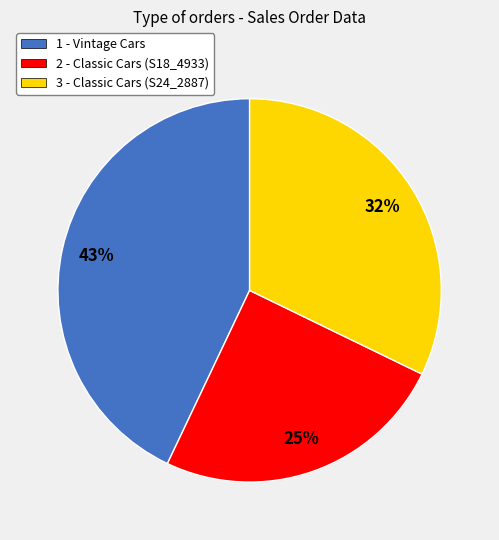

To the nearest percent, what is the difference between the largest and smallest slice percentages?

18%